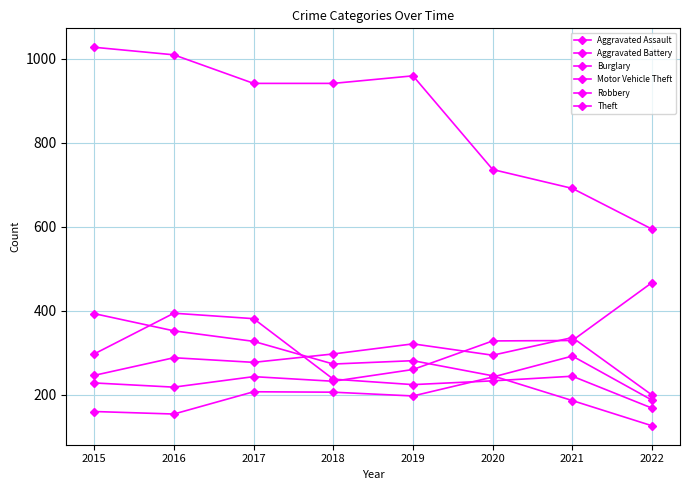

Does the chart have visible grid lines?

Yes